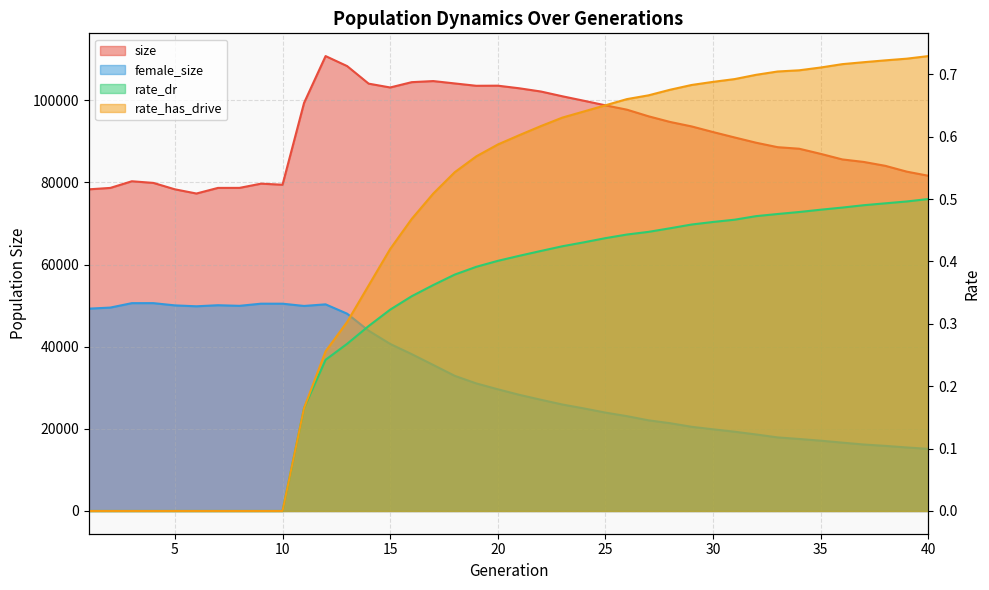

Reading left to right, list all the values displayed in this chart.

size: 78324.0	78670.0	80289.0	79890.0	78329.0	77304.0	78672.0	78678.0	79704.0	79446.0	99373.0	110773.0	108338.0	104061.0	103129.0	104421.0	104688.0	104112.0	103540.0	103567.0	102929.0	102147.0	100983.0	99894.0	98782.0	97719.0	96111.0	94736.0	93649.0	92271.0	90957.0	89673.0	88588.0	88212.0	86960.0	85612.0	84993.0	84049.0	82628.0	81630.0
female_size: 49269.0	49531.0	50608.0	50611.0	50064.0	49845.0	50104.0	49955.0	50479.0	50475.0	49928.0	50317.0	48045.0	43898.0	40680.0	38191.0	35559.0	32906.0	31063.0	29635.0	28284.0	27084.0	25925.0	24973.0	23955.0	23087.0	22075.0	21376.0	20501.0	19887.0	19298.0	18631.0	17912.0	17532.0	17116.0	16642.0	16183.0	15851.0	15467.0	15119.0
rate_dr: 0.0	0.0	0.0	0.0	0.0	0.0	0.0	0.0	0.0	0.0	0.2	0.2	0.3	0.3	0.3	0.3	0.4	0.4	0.4	0.4	0.4	0.4	0.4	0.4	0.4	0.4	0.4	0.5	0.5	0.5	0.5	0.5	0.5	0.5	0.5	0.5	0.5	0.5	0.5	0.5
rate_has_drive: 0.0	0.0	0.0	0.0	0.0	0.0	0.0	0.0	0.0	0.0	0.2	0.3	0.3	0.4	0.4	0.5	0.5	0.5	0.6	0.6	0.6	0.6	0.6	0.6	0.7	0.7	0.7	0.7	0.7	0.7	0.7	0.7	0.7	0.7	0.7	0.7	0.7	0.7	0.7	0.7